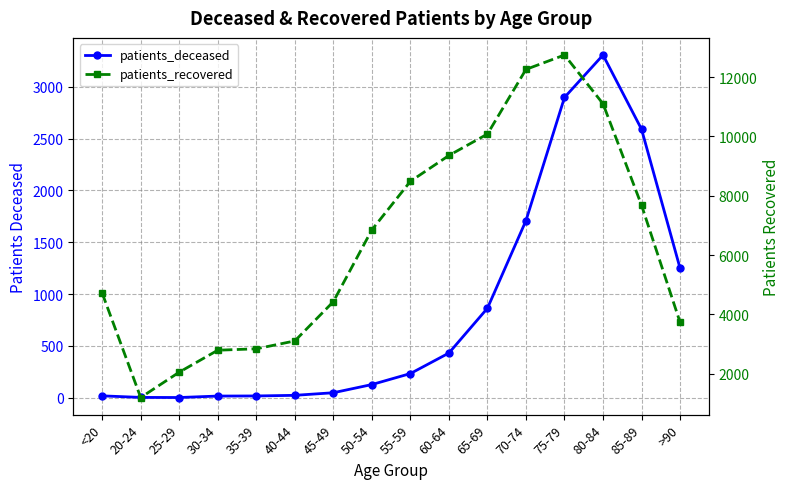

List the series in order of their overall mean, lowest first.

patients_deceased, patients_recovered